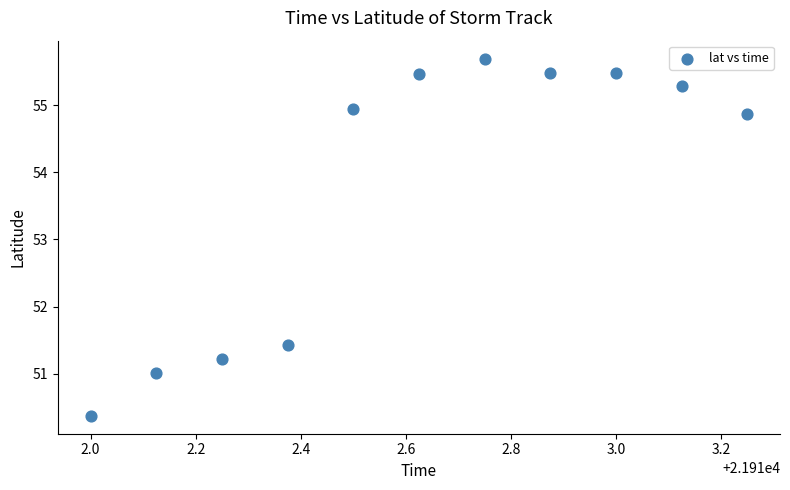

What Y value in the scatter plot is closest to 53?

51.4